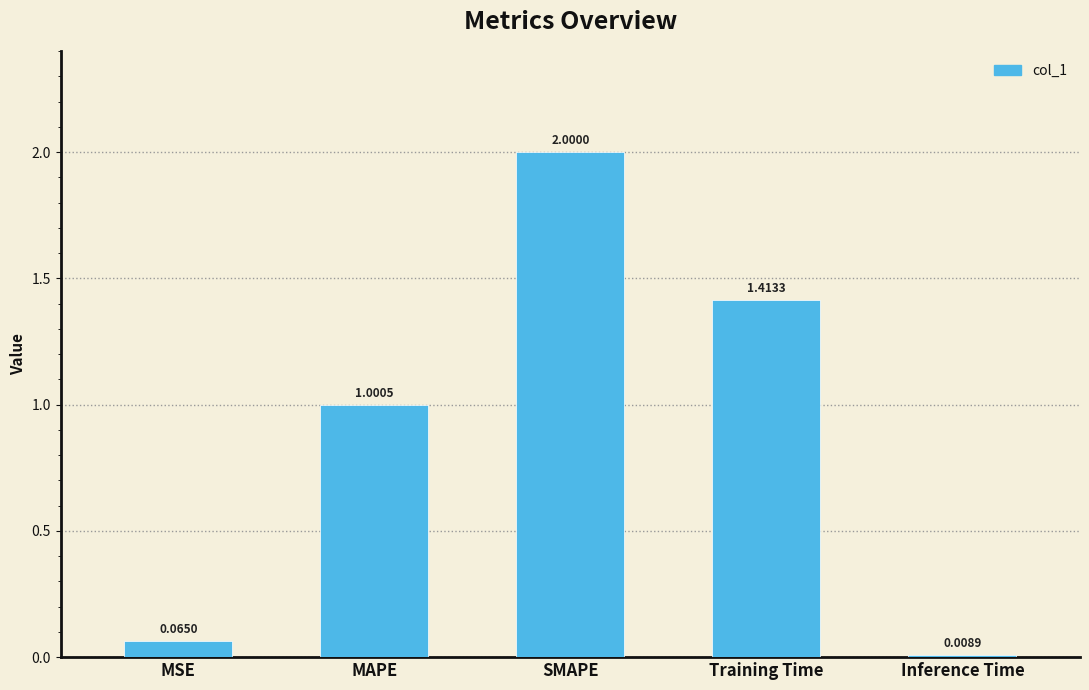

How many bars are there in total?

5